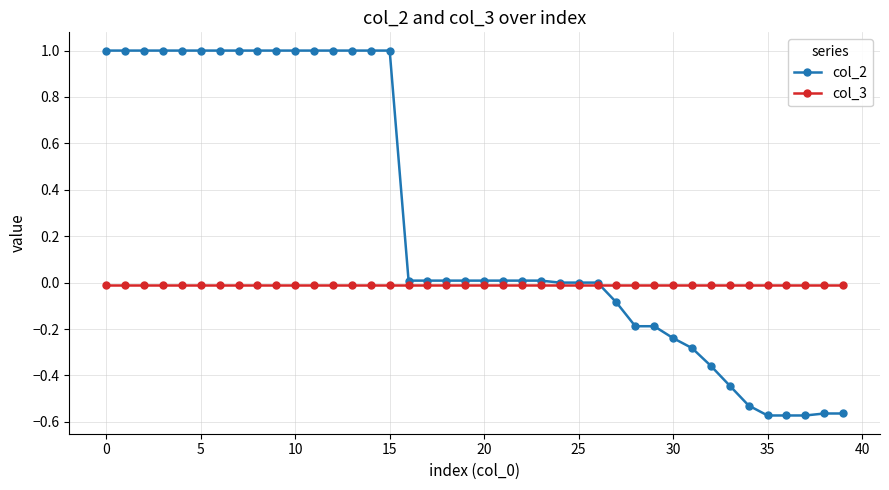

What is the maximum value shown in the chart?

1.0